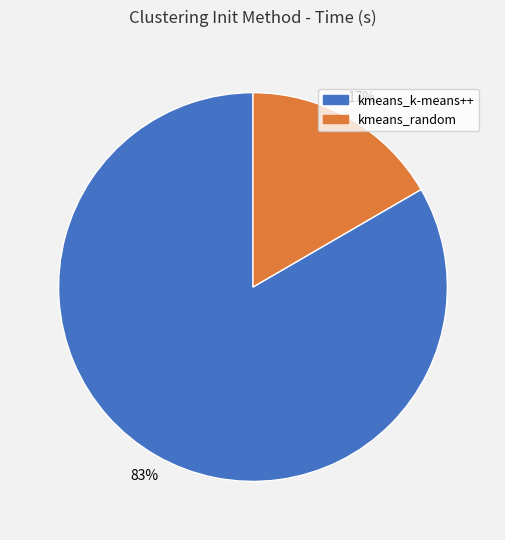

How many slices are in this pie chart?

2